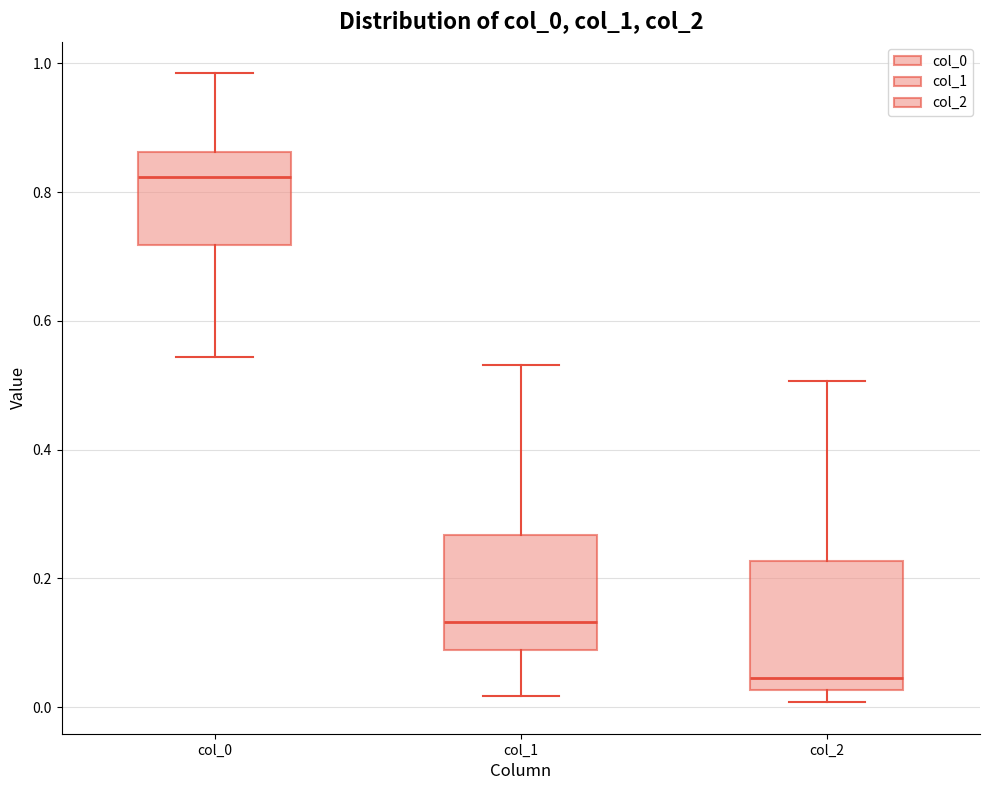

Where is the lower edge of the box for col_0 on the y-axis? The values are not printed on the chart, so give them approximately, as read against the axis.

0.72